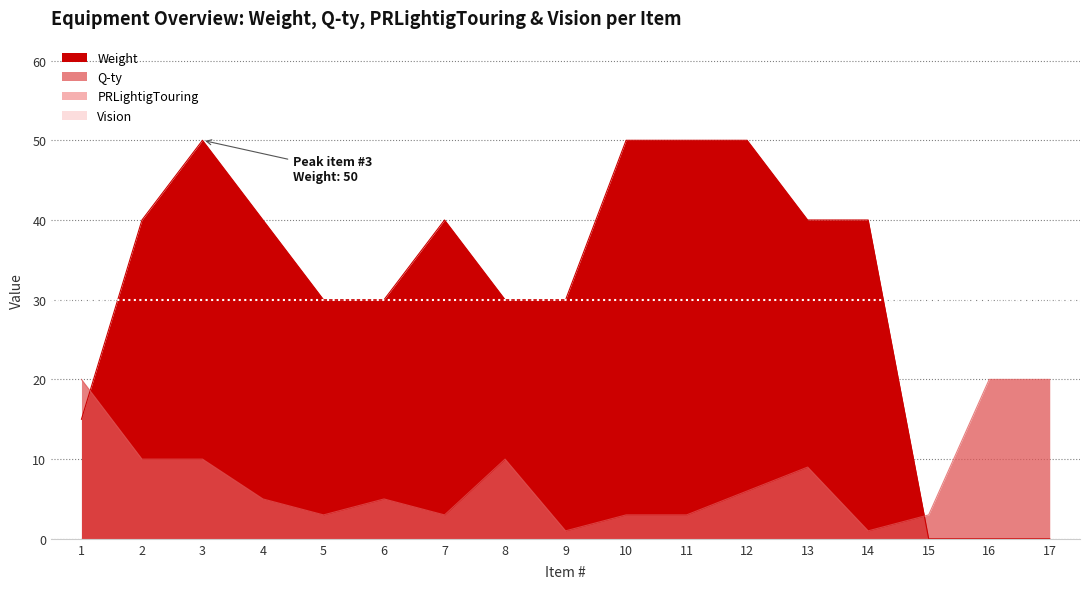

List the labels in order of Q-ty value, largest first.

1, 16, 17, 2, 3, 8, 13, 12, 4, 6, 5, 7, 10, 11, 15, 9, 14